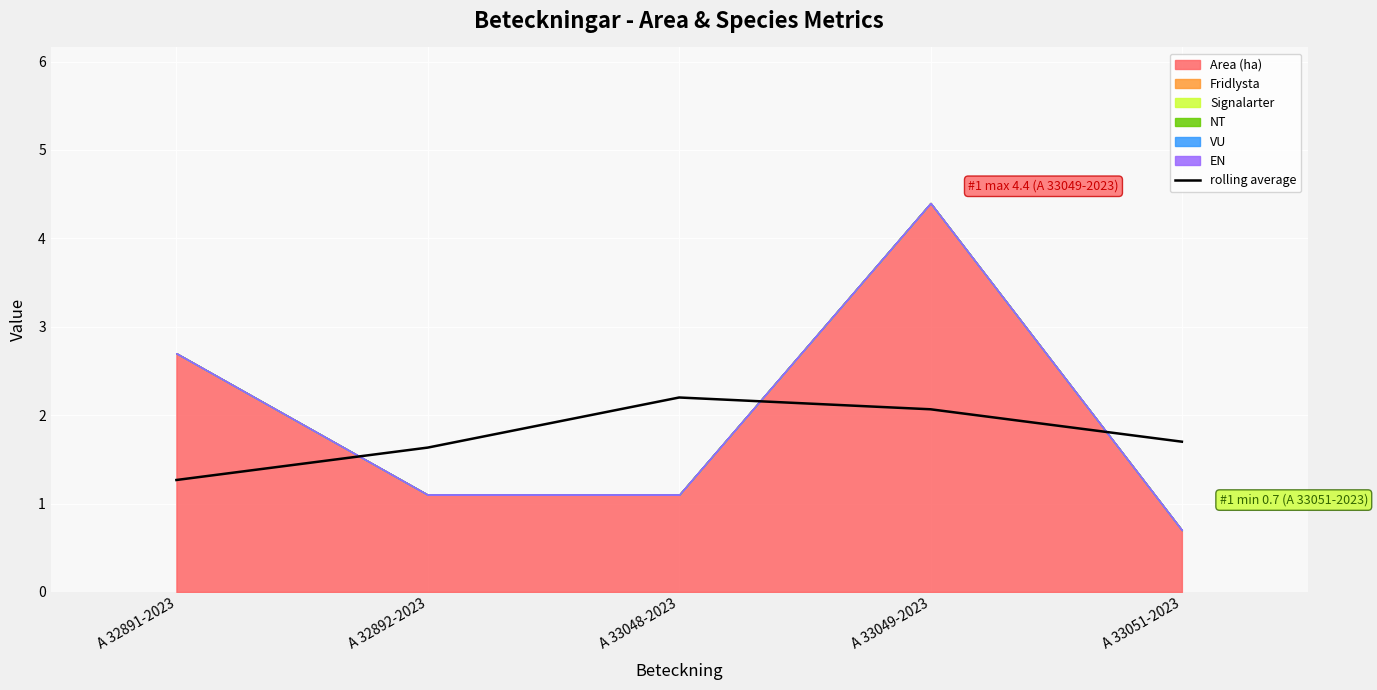

What is the lowest value of the rolling average series?

1.3